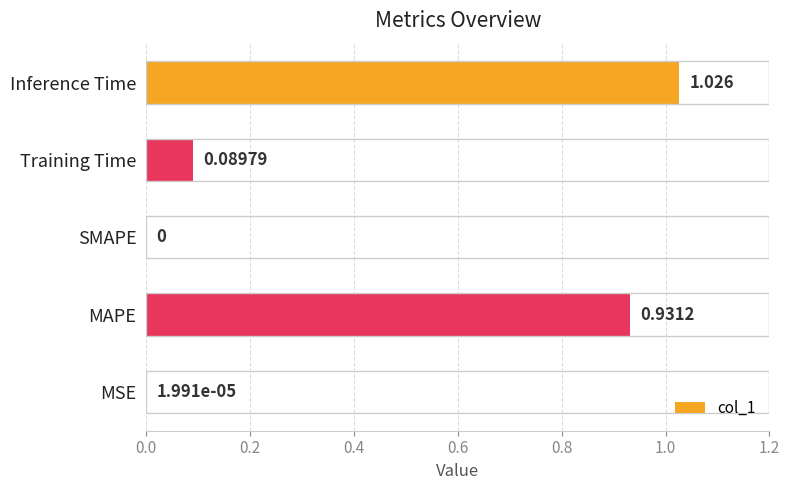

At which label is the value closest to 0?

SMAPE